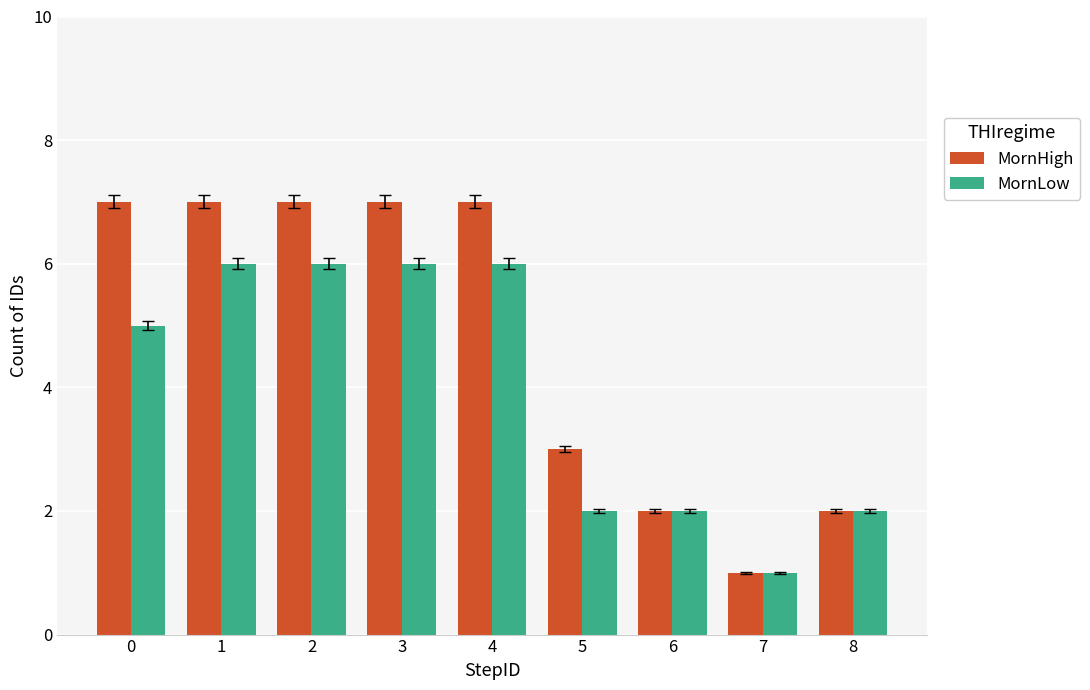

What is the maximum value for MornLow?

6